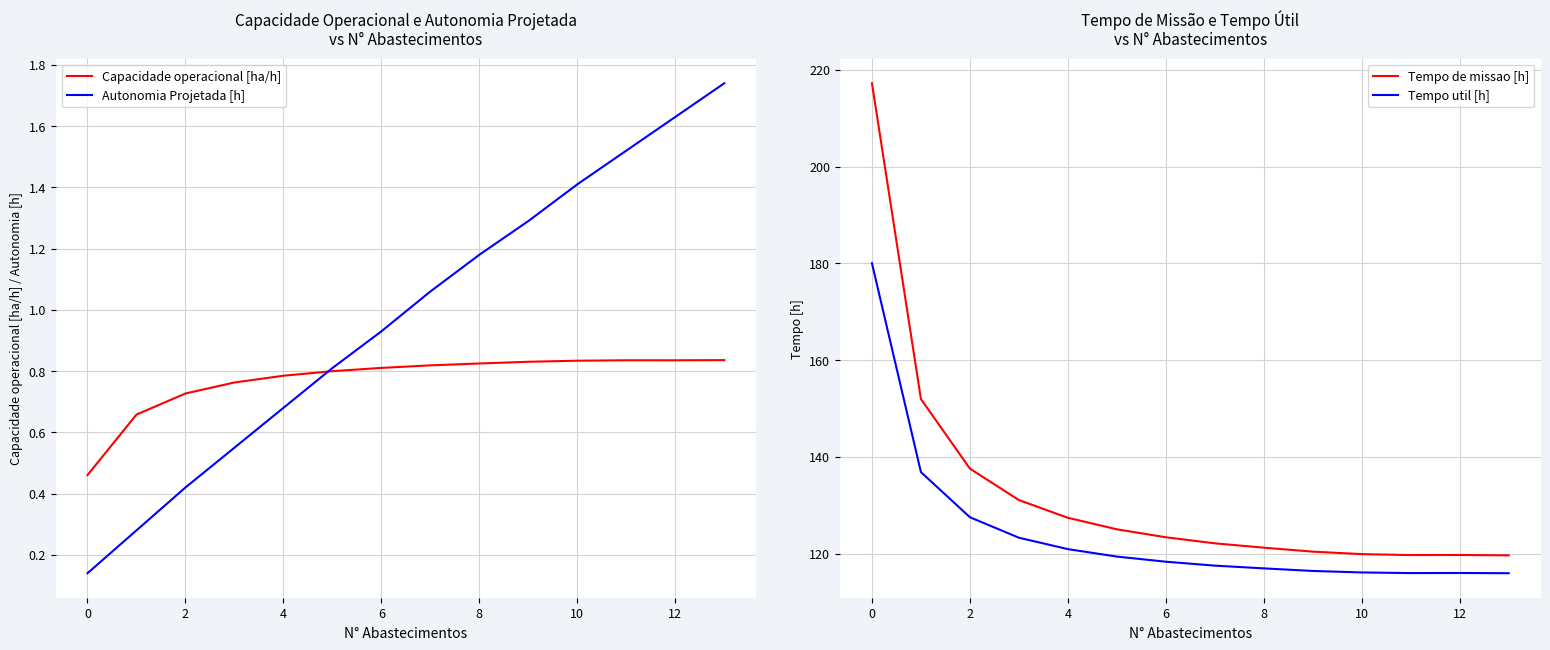

True or false: Autonomia Projetada [h] and Tempo util [h] intersect in this chart.

False